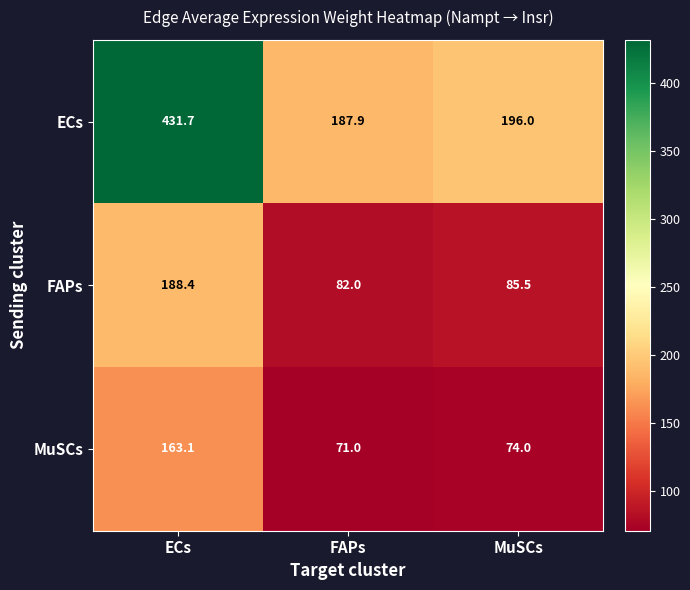

True or false: ECs has a value of 325.7 at MuSCs.

False